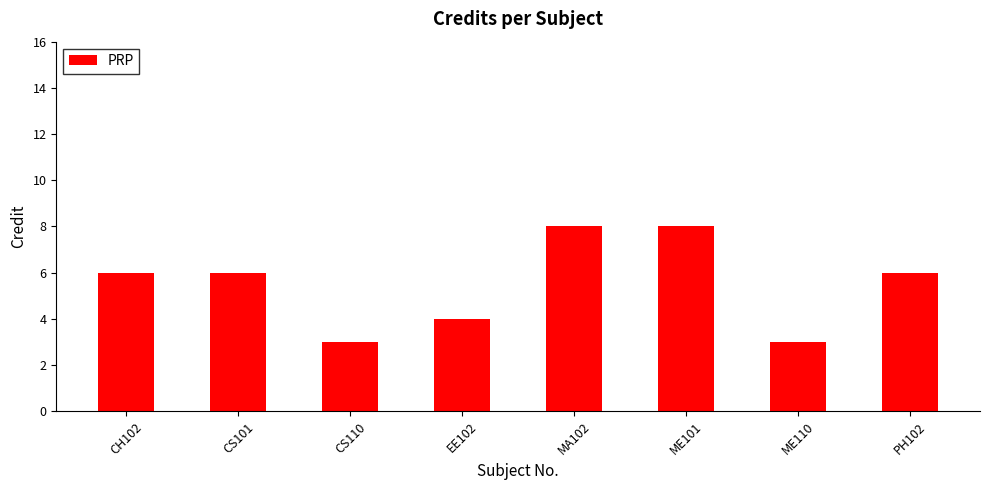

Count the values in the range 4 to 8.

6